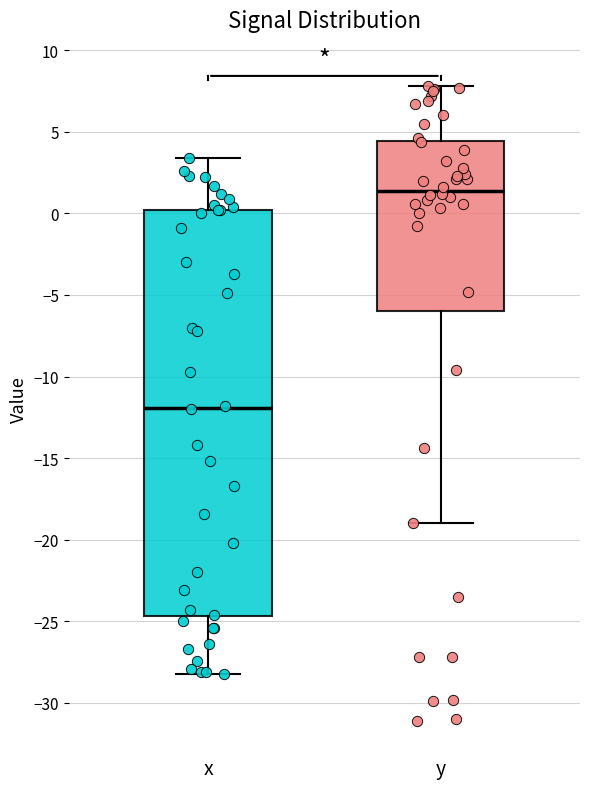

Where does the median line of the box for y sit on the y-axis? The values are not printed on the chart, so give them approximately, as read against the axis.

1.5